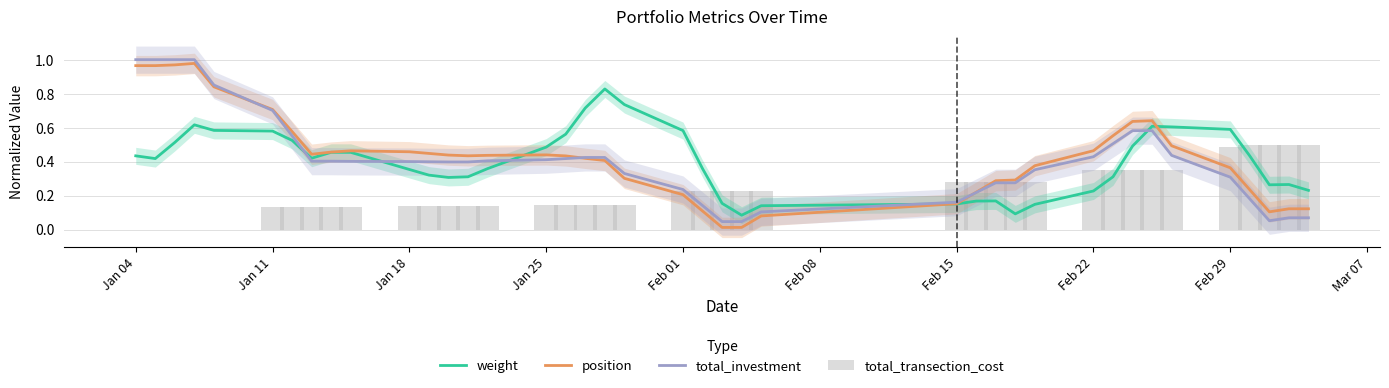

What are all the series names shown in the legend?

weight, position, total_investment, total_transection_cost